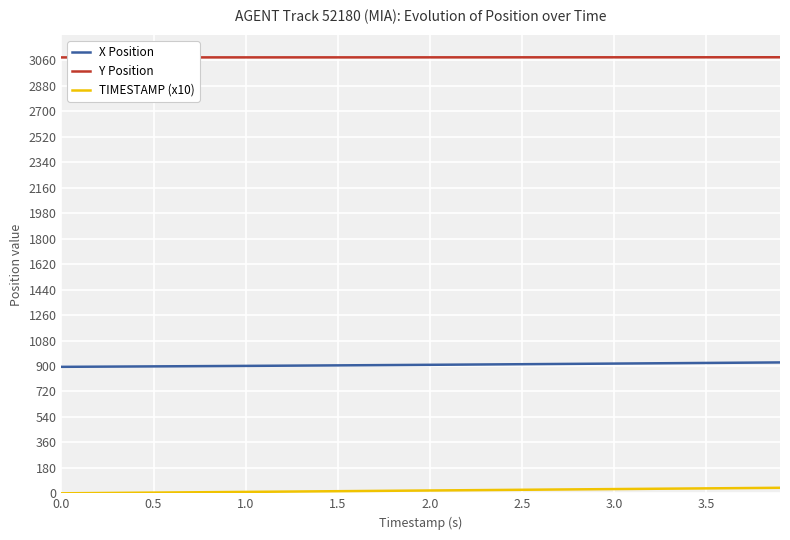

True or false: Y Position and TIMESTAMP (x10) intersect in this chart.

False